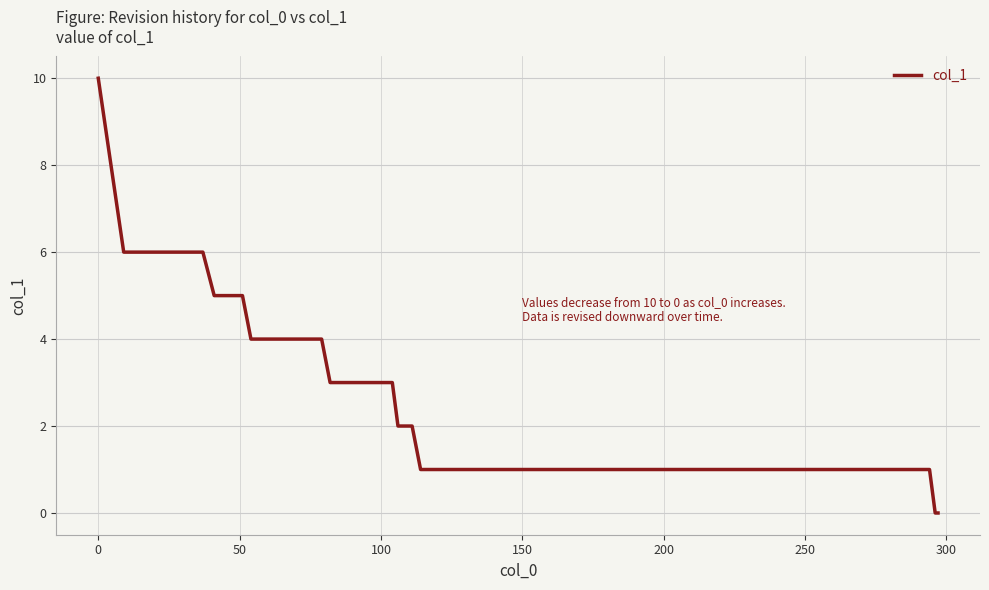

What is the greatest value displayed?

10